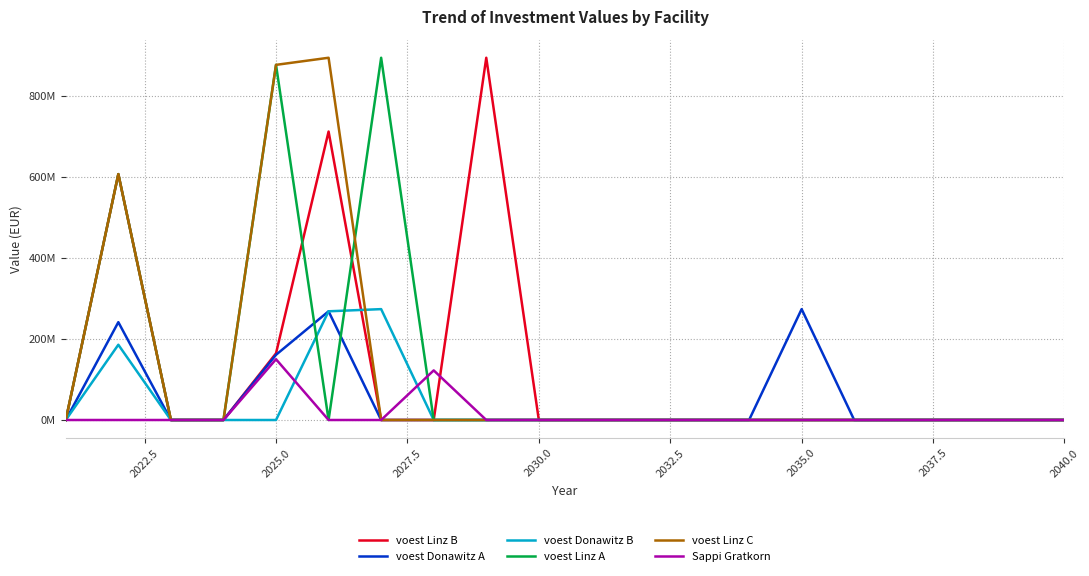

What are all the series names shown in the legend?

voest Linz B, voest Donawitz A, voest Donawitz B, voest Linz A, voest Linz C, Sappi Gratkorn